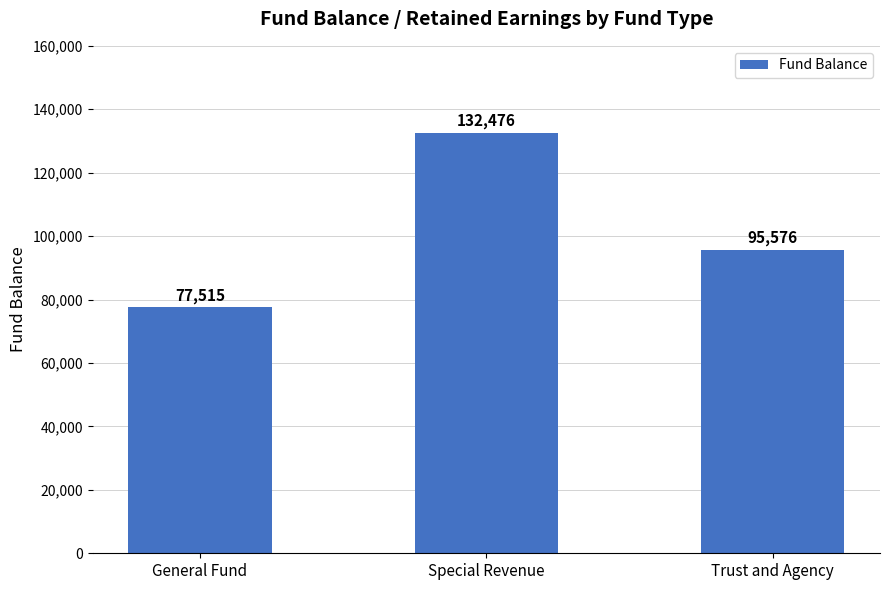

What is the sum of all values?

305567